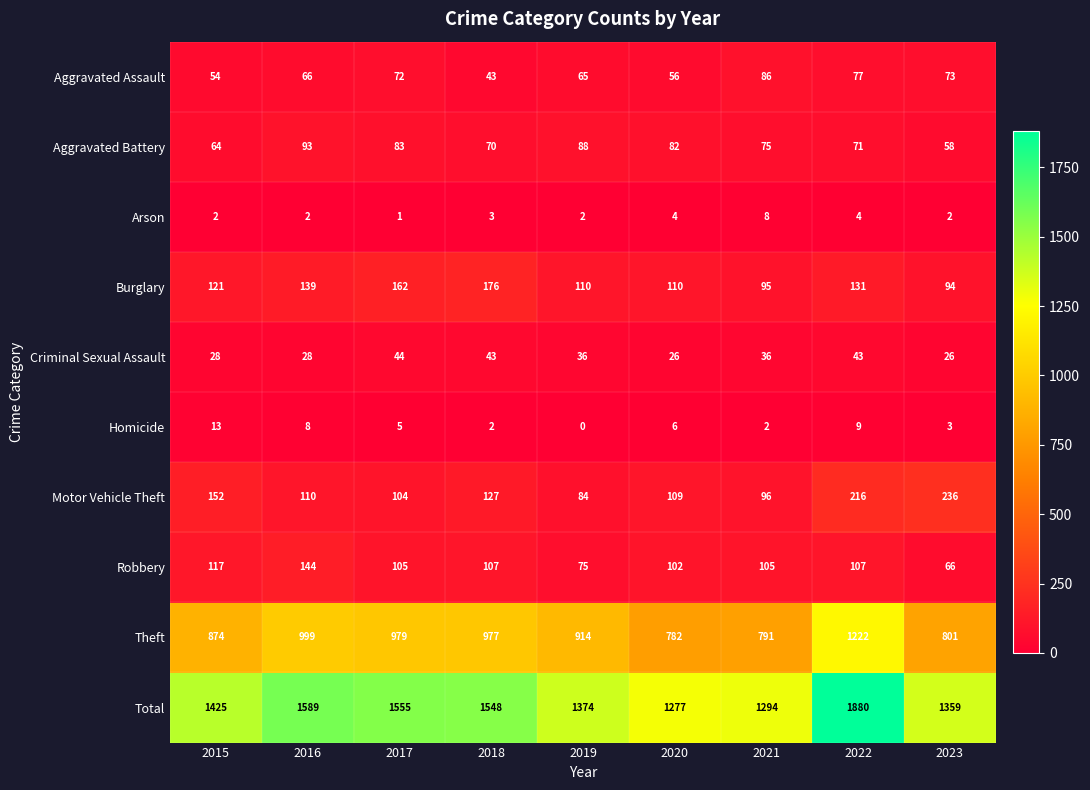

What is the difference between the highest and lowest values at 2022?

1876